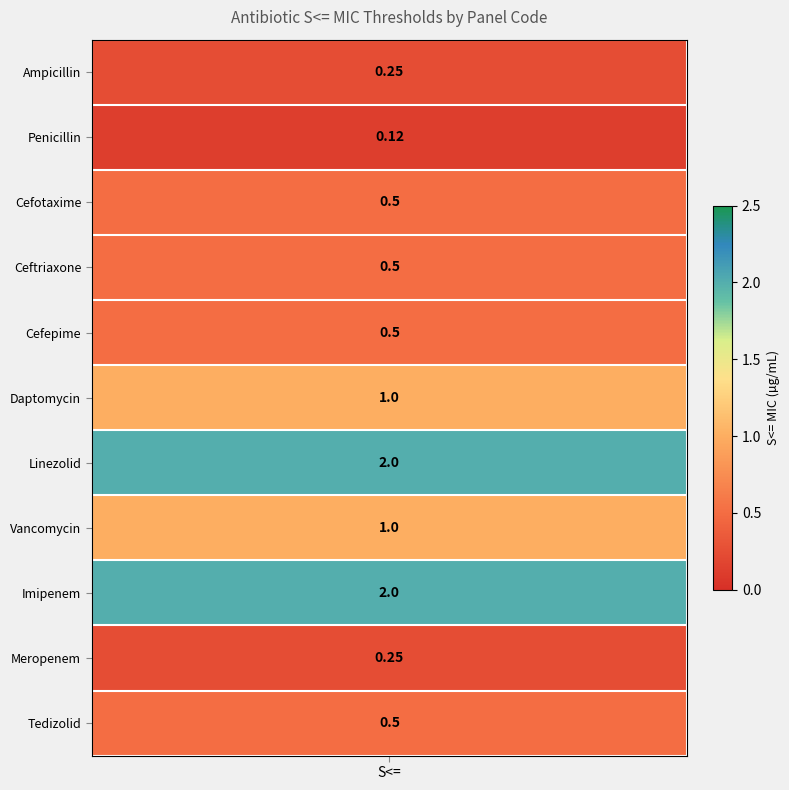

What is the minimum value shown in the chart?

0.1